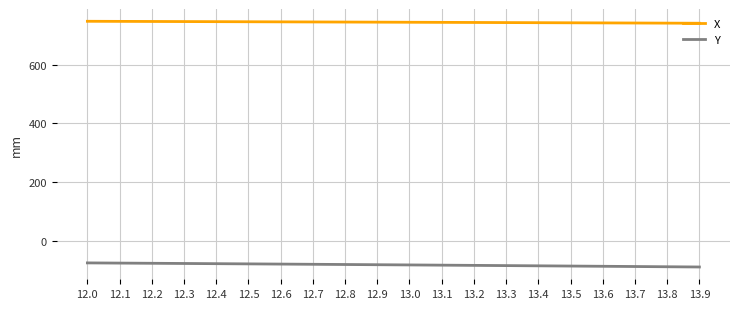

Rank the series by their maximum value, from lowest to highest.

Y, X